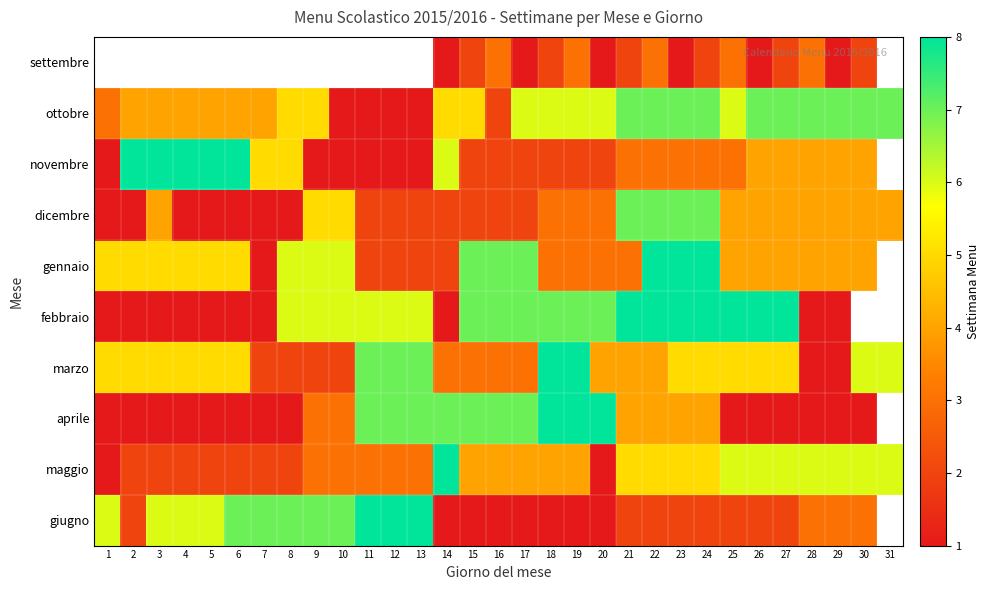

What is the difference between the maximum and minimum values in the giugno series?

7.0